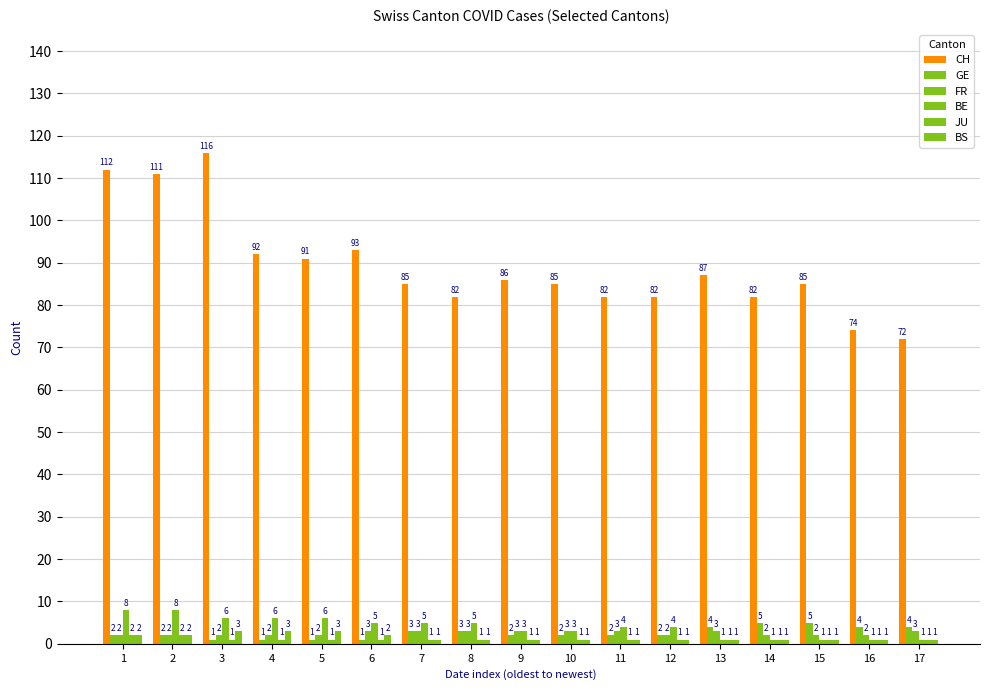

Reading left to right, what are all the values shown in this chart?

CH: 112	111	116	92	91	93	85	82	86	85	82	82	87	82	85	74	72
GE: 2	2	1	1	1	1	3	3	2	2	2	2	4	5	5	4	4
FR: 2	2	2	2	2	3	3	3	3	3	3	2	3	2	2	2	3
BE: 8	8	6	6	6	5	5	5	3	3	4	4	1	1	1	1	1
JU: 2	2	1	1	1	1	1	1	1	1	1	1	1	1	1	1	1
BS: 2	2	3	3	3	2	1	1	1	1	1	1	1	1	1	1	1